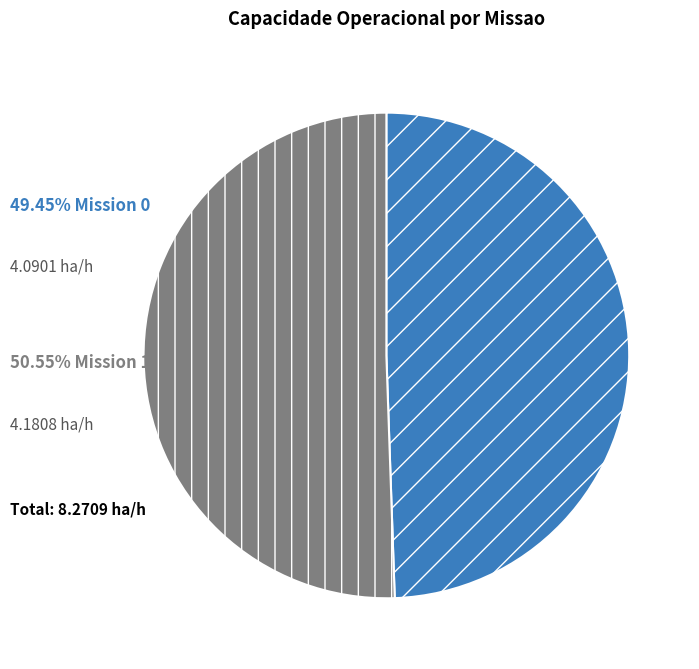

Does any single category account for the majority?

Yes